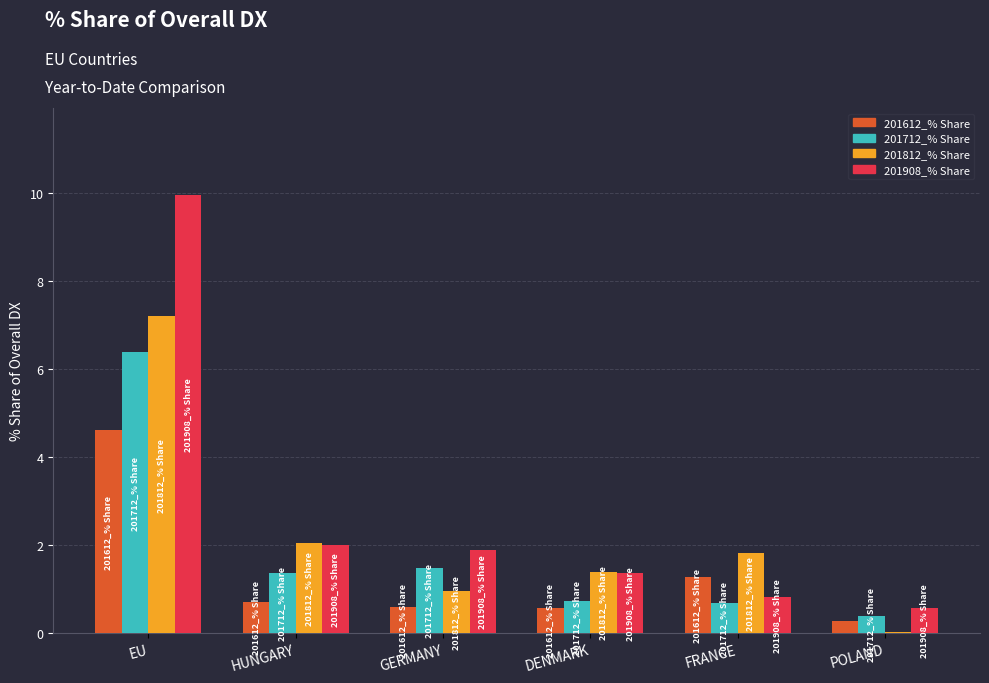

At which category does the chart reach its peak across all series?

EU